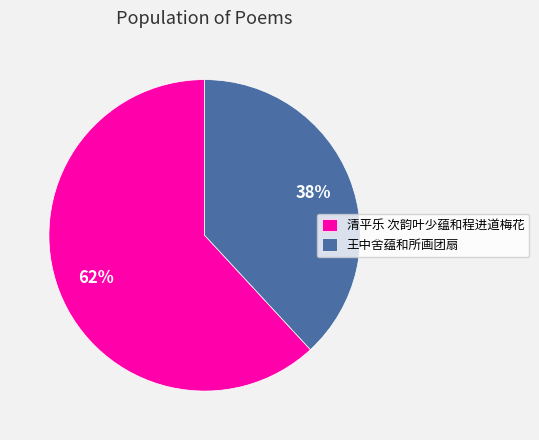

Count the number of slices in the pie.

2